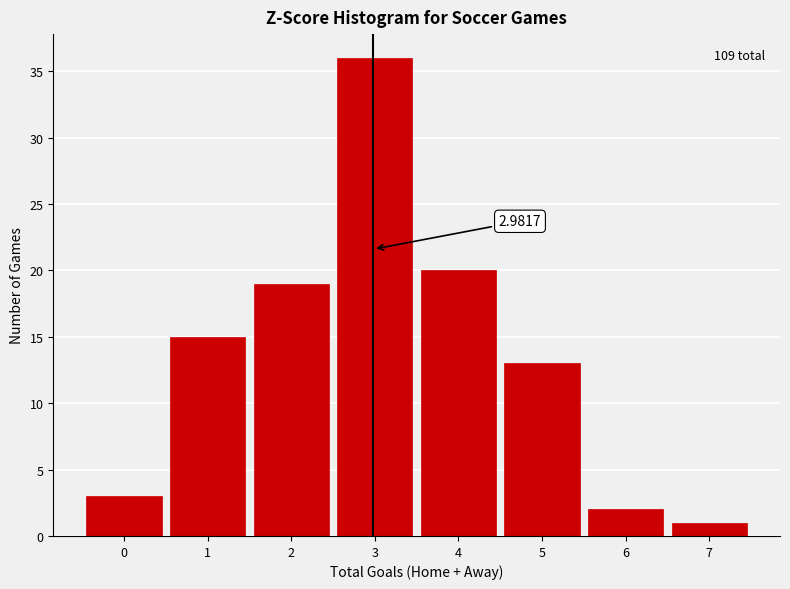

Over which range of the x-axis is the bar tallest?

2.5 to 3.5